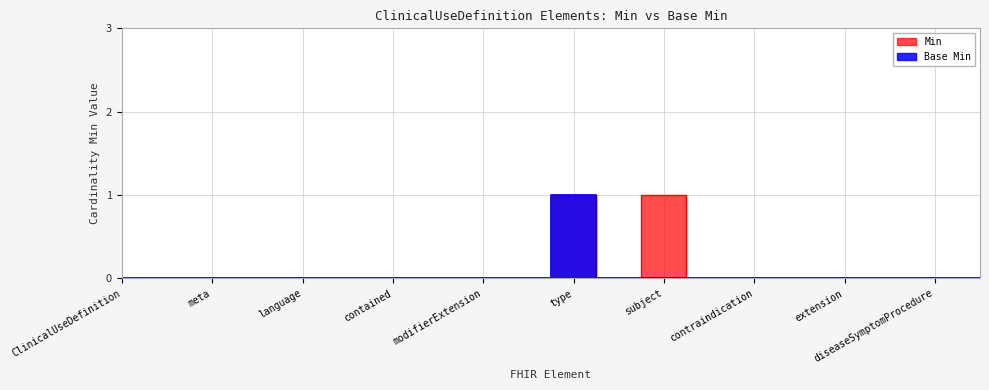

The value of Base Min at type is 1. True or false?

True